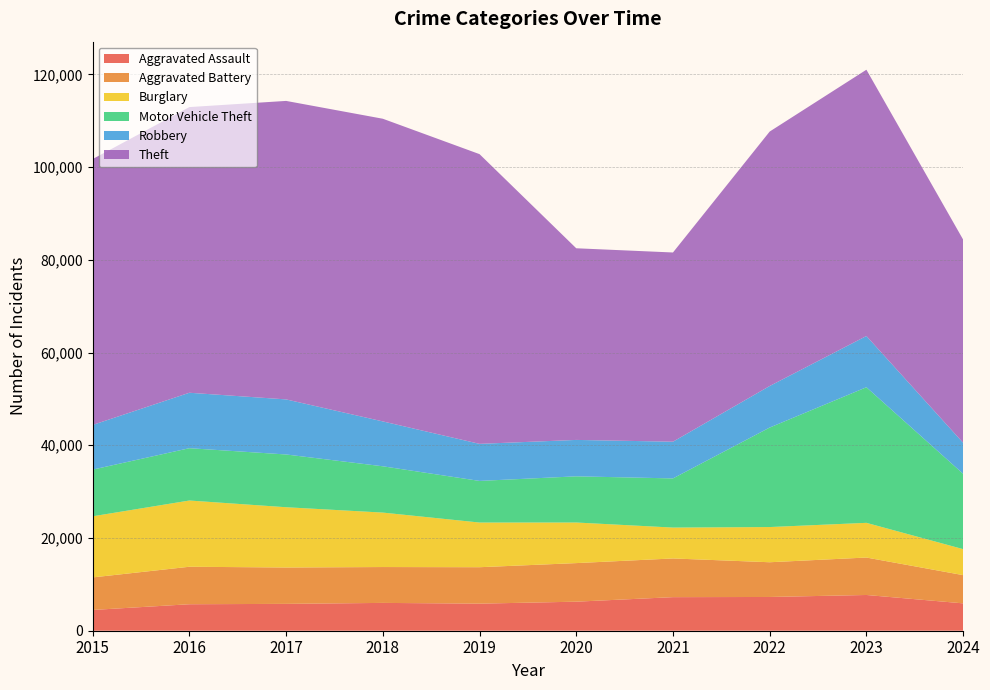

Reading left to right, transcribe all the data shown in this chart.

Aggravated Assault: 2015=4480	2016=5713	2017=5793	2018=6002	2019=5841	2020=6265	2021=7242	2022=7280	2023=7710	2024=5903
Aggravated Battery: 2015=7019	2016=8086	2017=7845	2018=7735	2019=7858	2020=8321	2021=8347	2022=7491	2023=8078	2024=6088
Burglary: 2015=13184	2016=14289	2017=13001	2018=11747	2019=9638	2020=8758	2021=6662	2022=7593	2023=7484	2024=5610
Motor Vehicle Theft: 2015=10068	2016=11285	2017=11380	2018=9985	2019=8977	2020=9959	2021=10604	2022=21463	2023=29249	2024=16250
Robbery: 2015=9638	2016=11960	2017=11880	2018=9681	2019=7995	2020=7855	2021=7920	2022=8963	2023=11053	2024=6688
Theft: 2015=57351	2016=61623	2017=64386	2018=65290	2019=62495	2020=41340	2021=40814	2022=54885	2023=57440	2024=43836